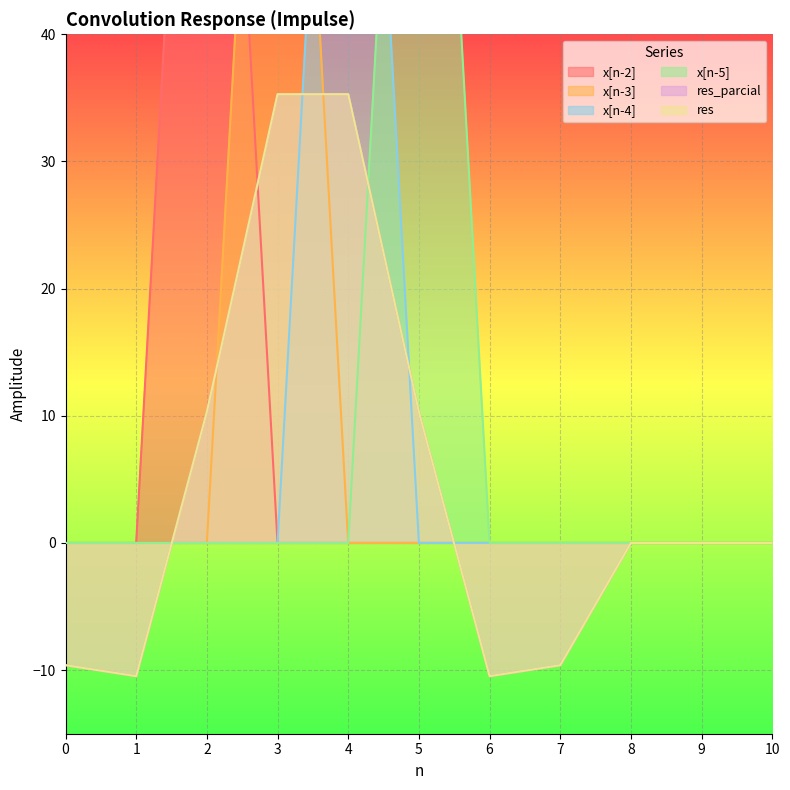

How many intersections are there between x[n-5] and res_parcial?

2